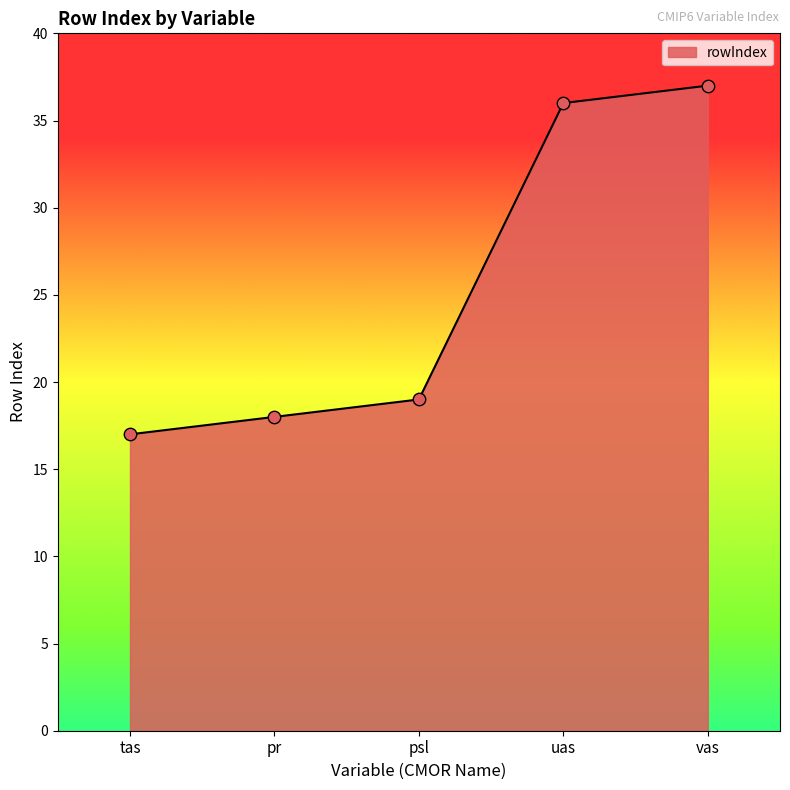

What is the change in value from pr to vas?

+19